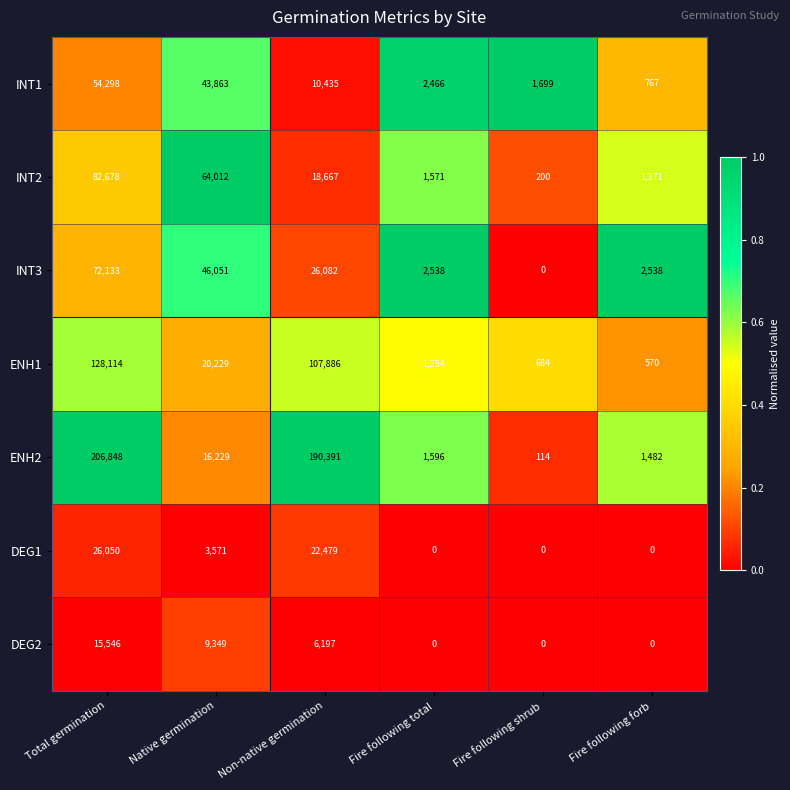

The INT1 series shows 1699 at Fire following shrub. True or false?

True